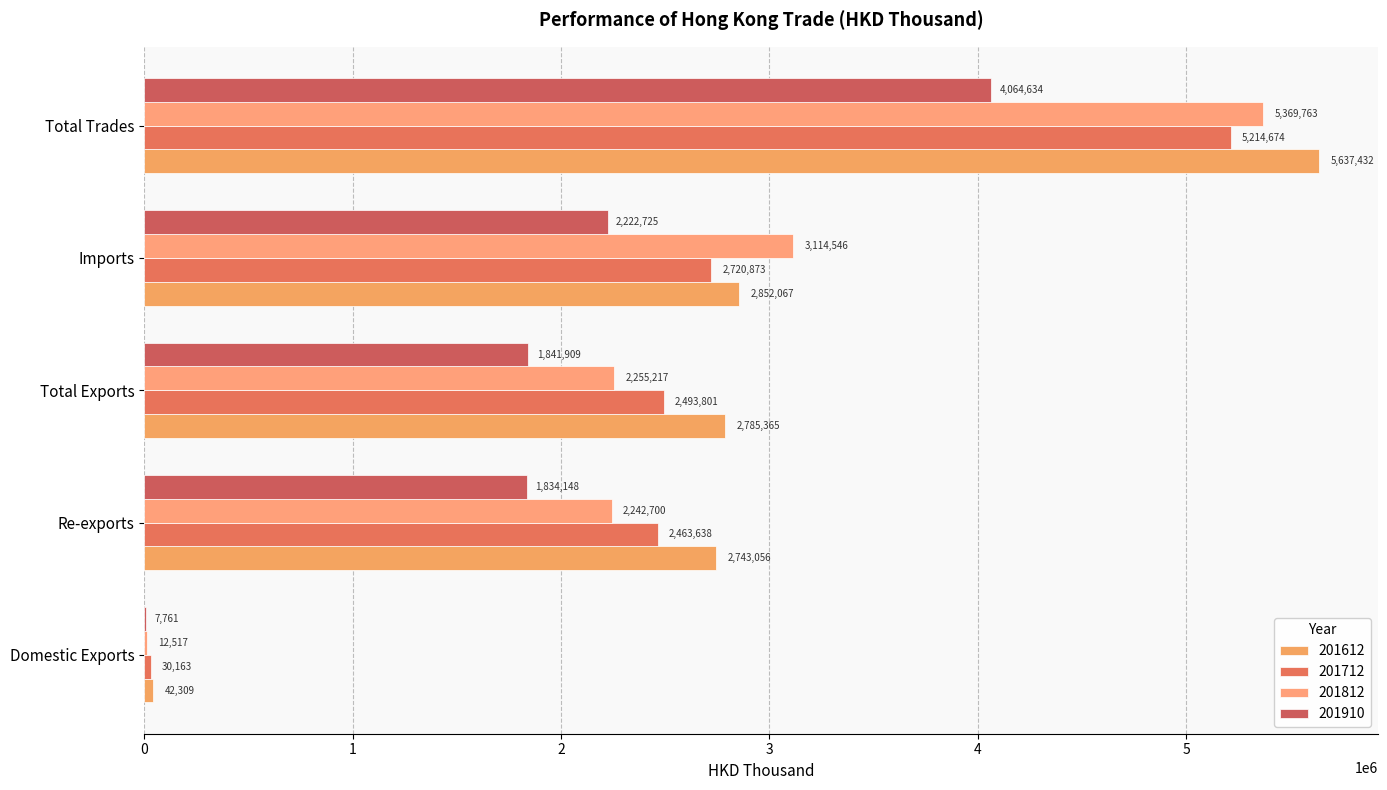

Which series has the largest total across all categories?

201612